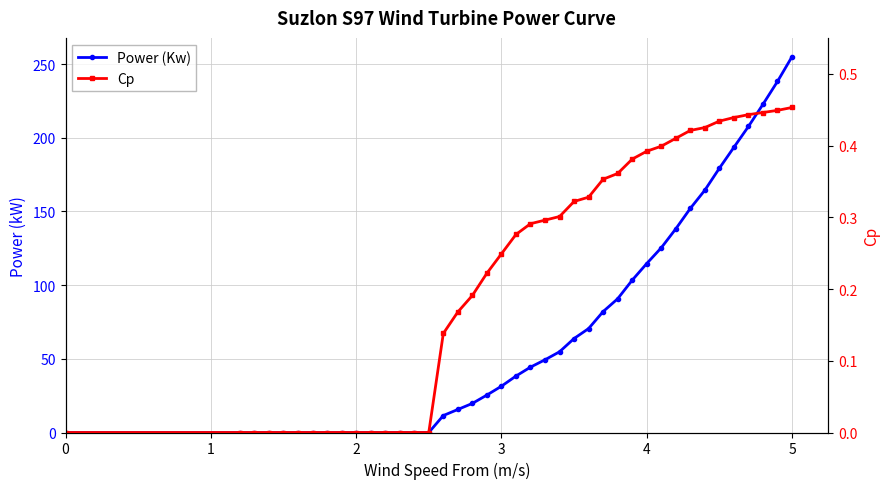

What is the difference between the maximum and minimum values in the Power (Kw) series?

255.0